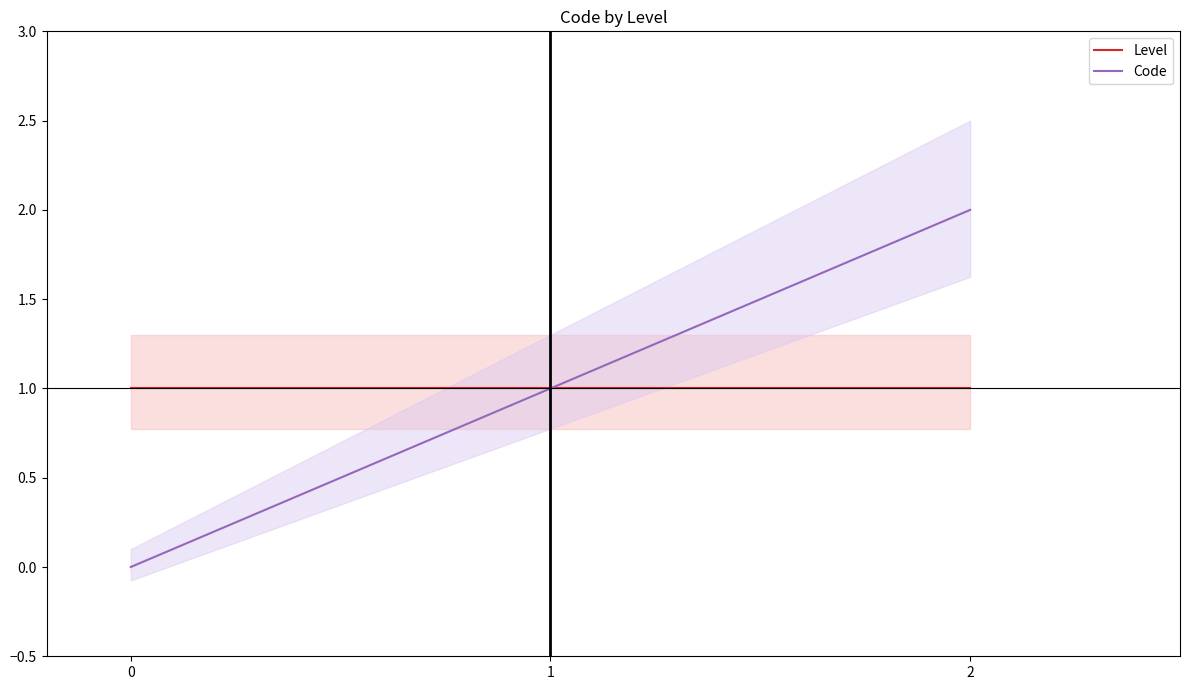

How many lines are shown in the chart?

2